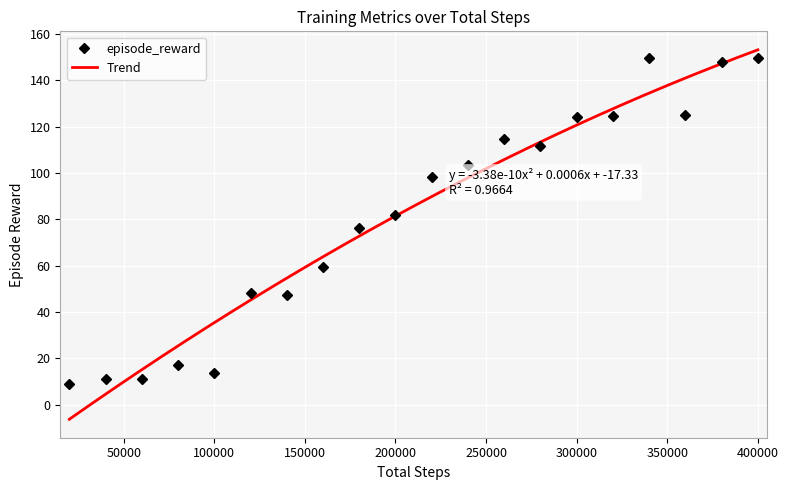

True or false: episode_reward has more than 2 interior local peaks.

True